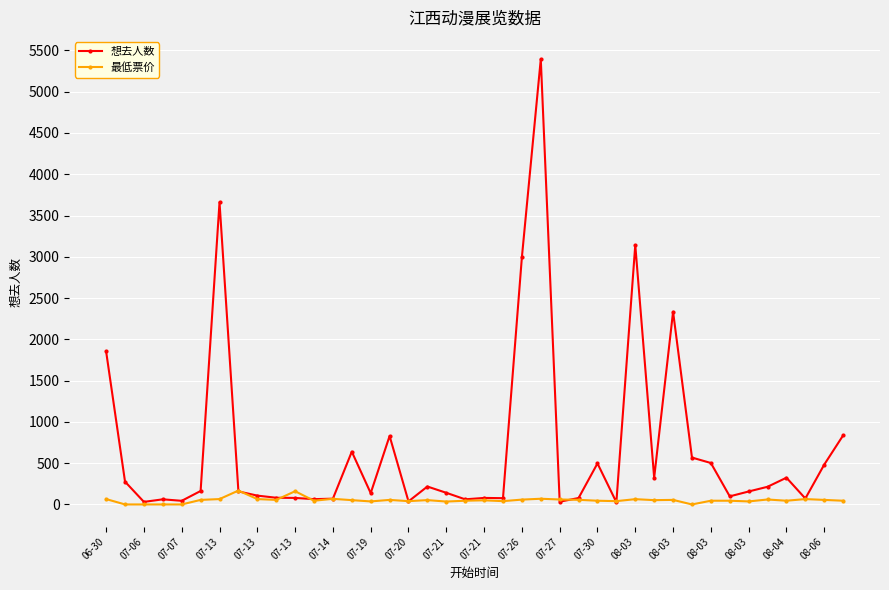

Rank the series by their maximum value, from highest to lowest.

想去人数, 最低票价